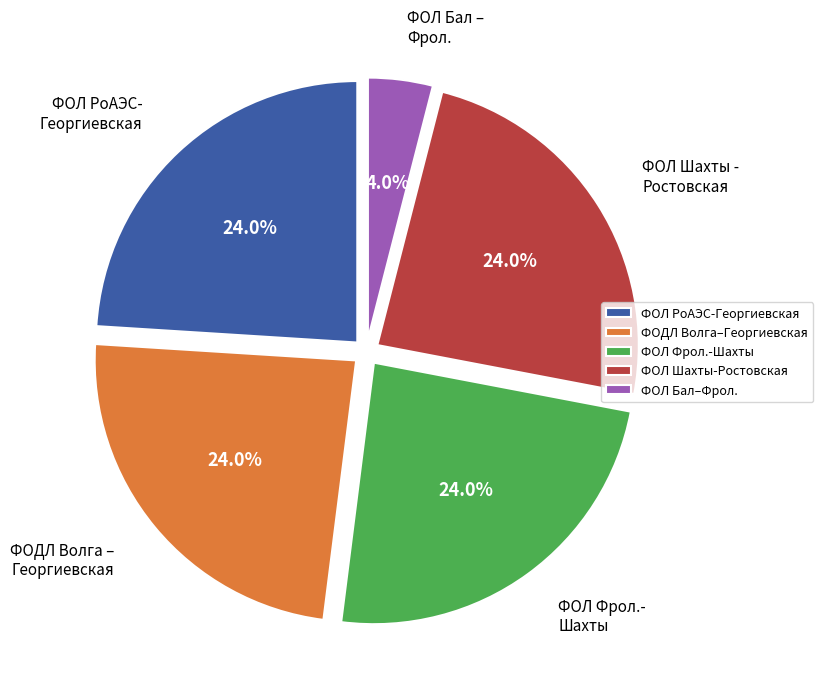

What is the smallest slice in the pie chart?

ФОЛ Бал–Фрол.